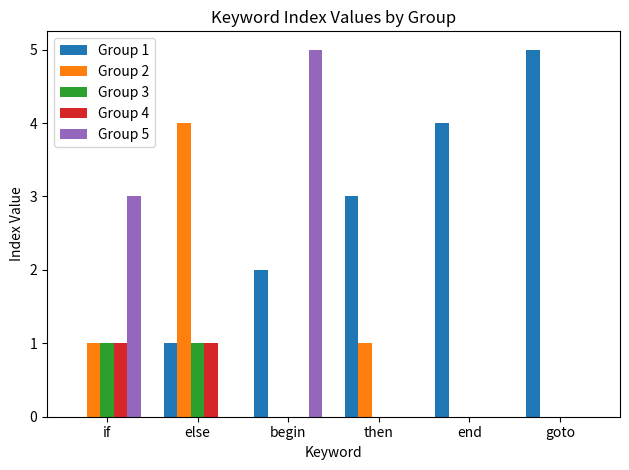

Which category has the highest value in the Group 1 series?

goto